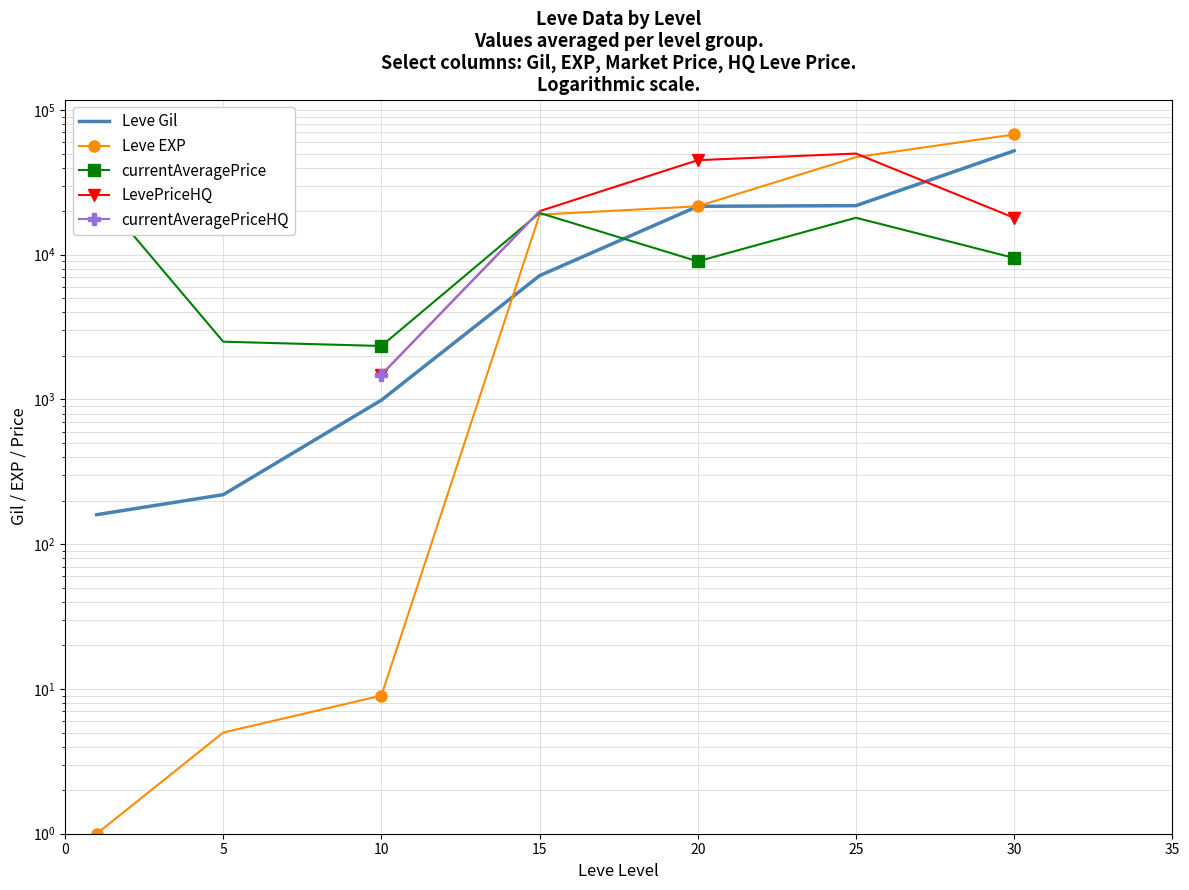

What is the value of the Leve EXP point at the 1st from the left?

1.0